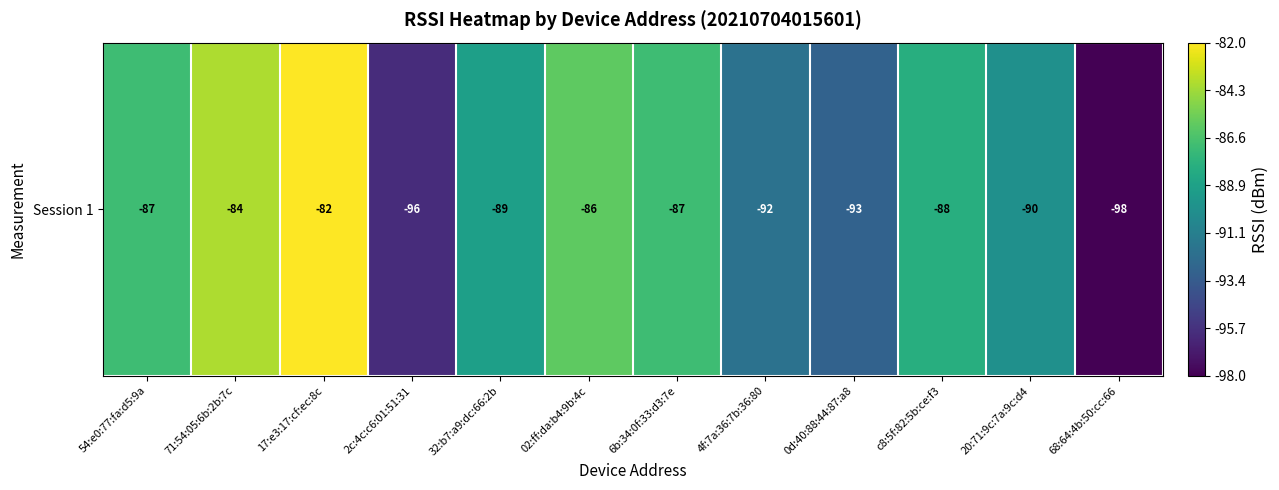

Rank the categories by value from lowest to highest.

68:64:4b:50:cc:66, 2c:4c:c6:01:51:31, 0d:40:88:44:87:a8, 4f:7a:36:7b:36:80, 20:71:9c:7a:9c:d4, 32:b7:a9:dc:66:2b, c8:5f:82:5b:ce:f3, 54:e0:77:fa:d5:9a, 6b:34:0f:33:d3:7e, 02:ff:da:b4:9b:4c, 71:54:05:6b:2b:7c, 17:e3:17:cf:ec:8c